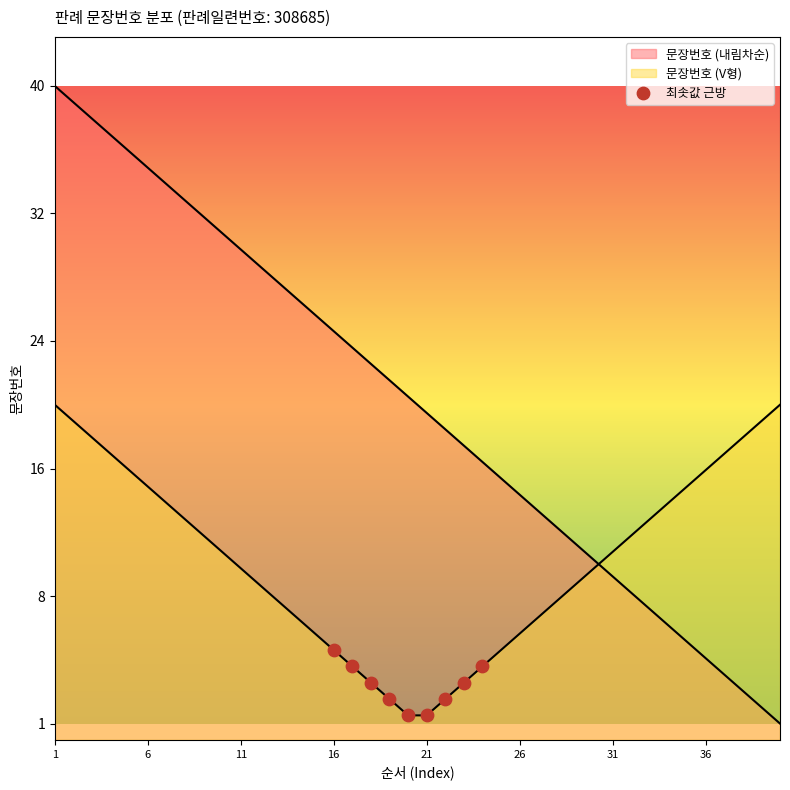

What is the ratio of the value at 38 to the value at 1?

0.1